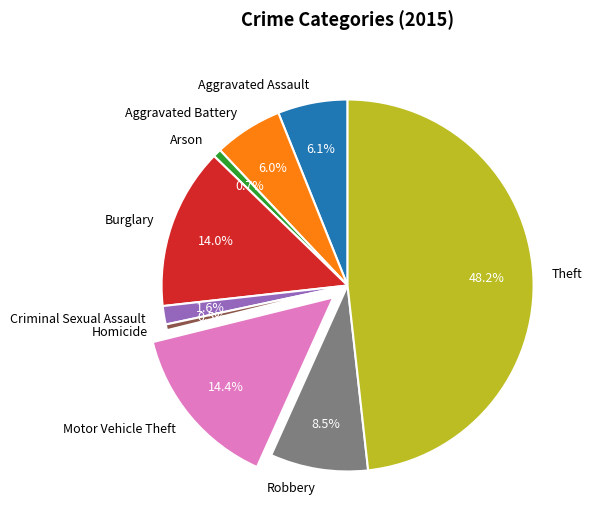

Which category has the biggest portion of the pie?

Theft